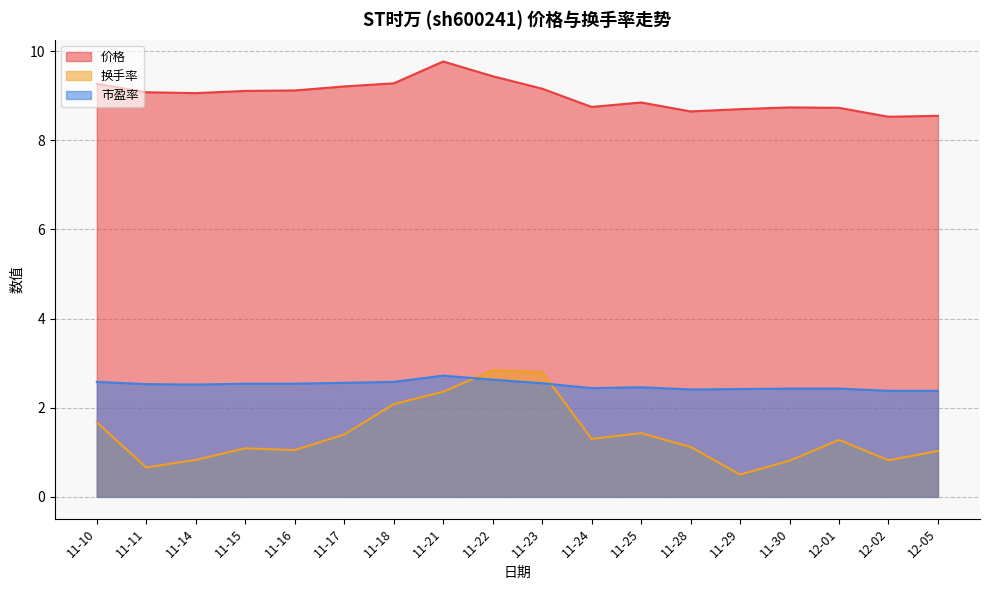

What is the label of the 8th point from the right?

11-24